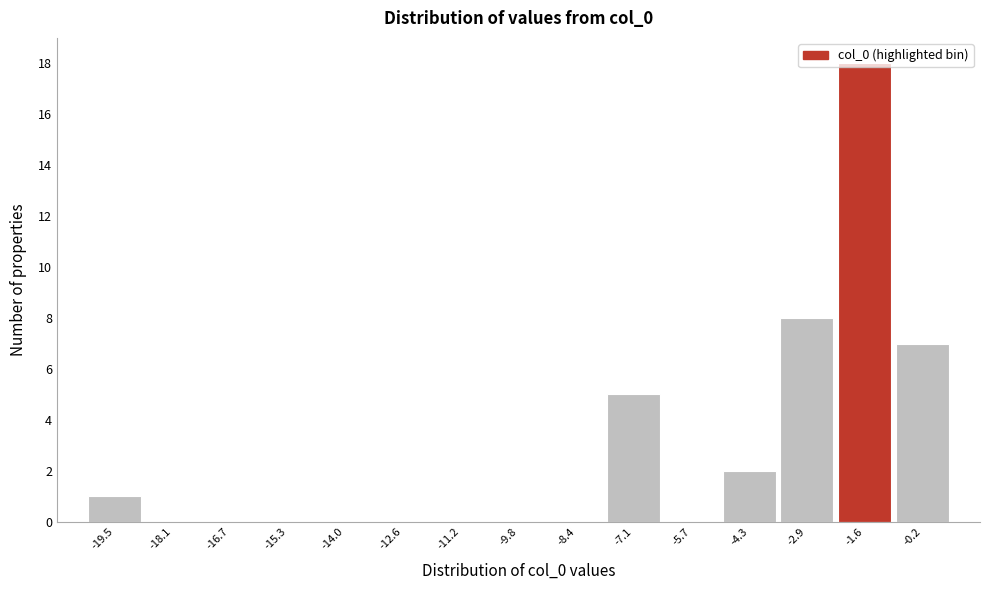

Where is the data nearest to the value 9?

-2.9